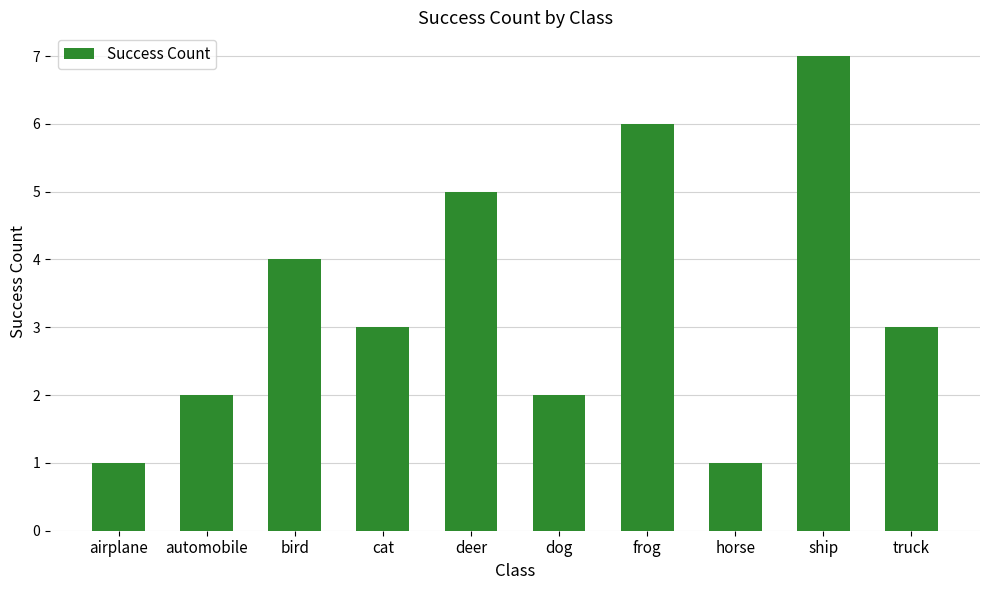

What is the value of the 1st bar from the left?

1